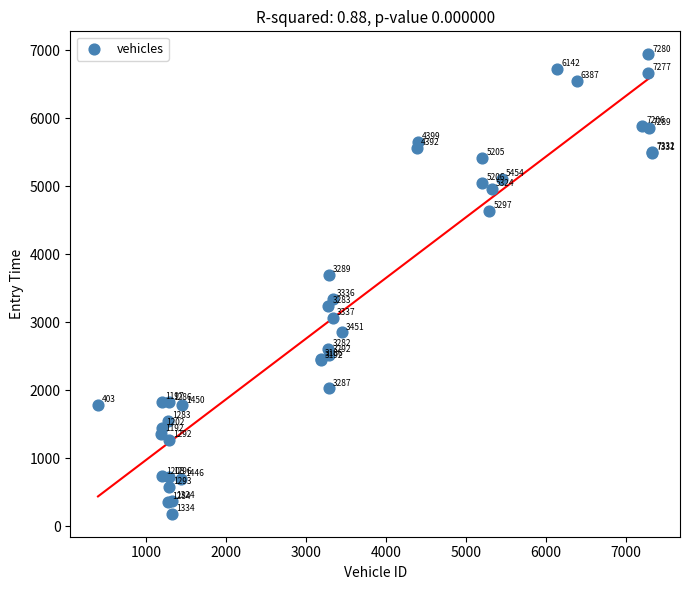

What Y value in the scatter plot is closest to 3561?

3694.1